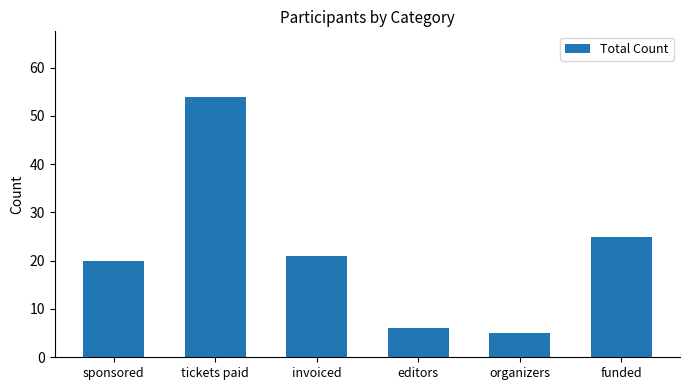

What is the sum of the values at editors and tickets paid?

60